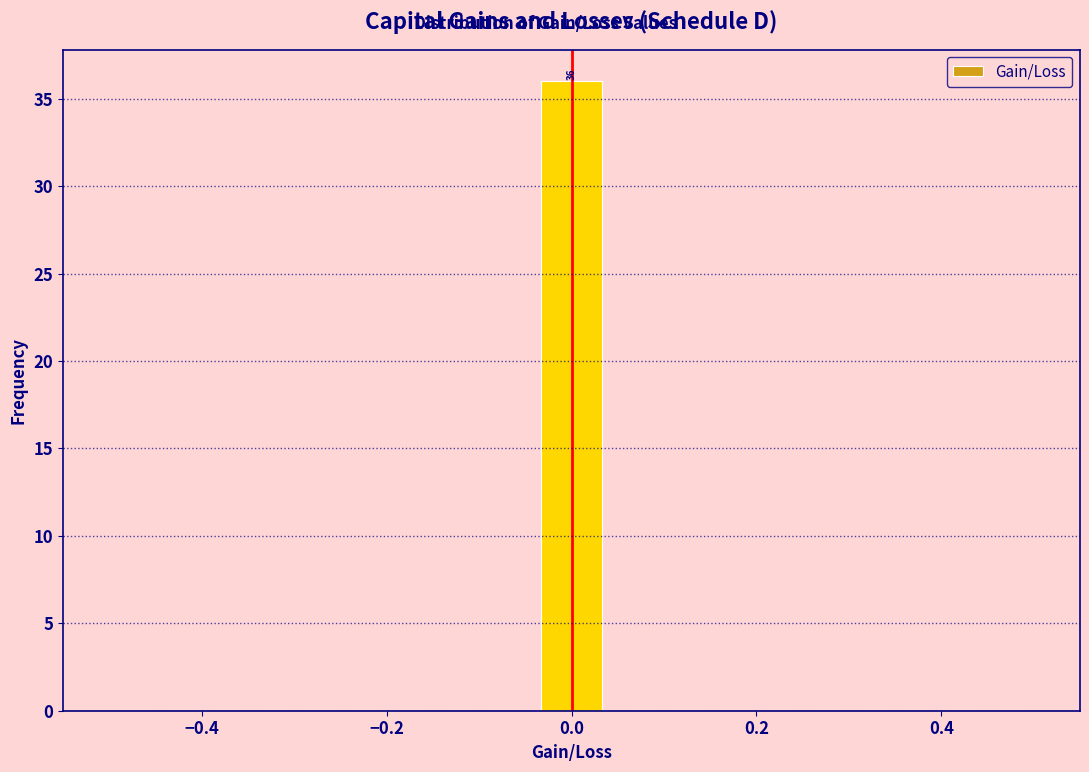

Around what value on the x-axis is the tallest bar? Give the approximate position of its centre, as read against the axis.

0.00